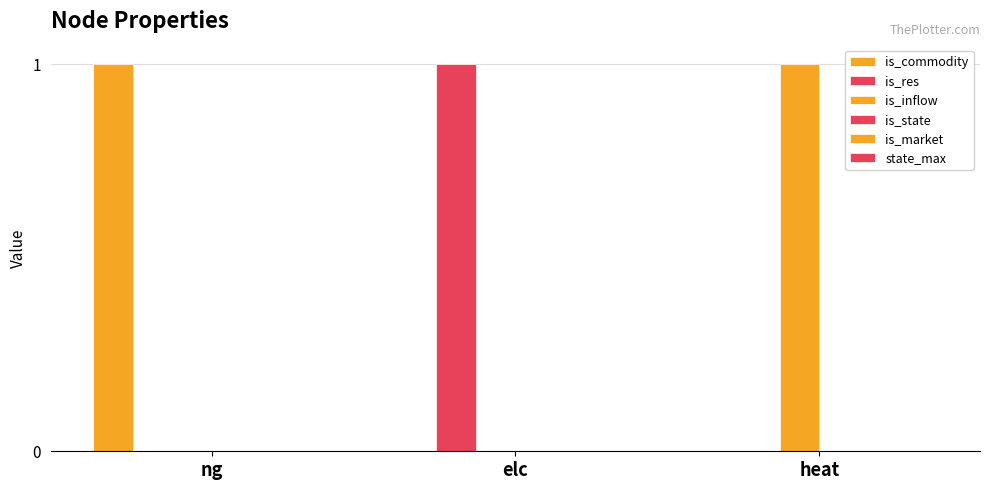

What is the label of the 3rd bar from the right?

ng